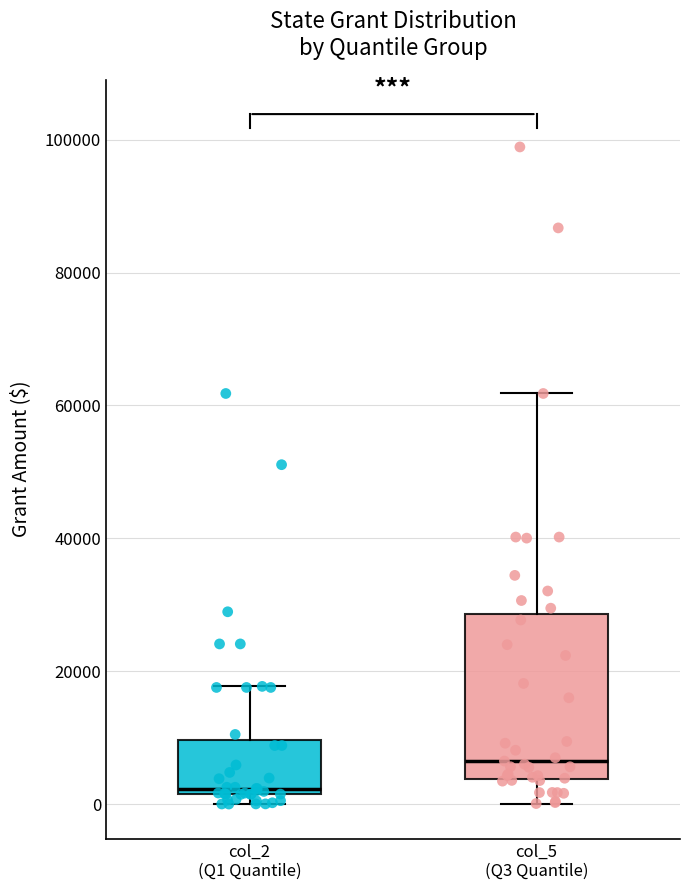

Which box has the highest median line?

col_5 (Q3 Quantile)